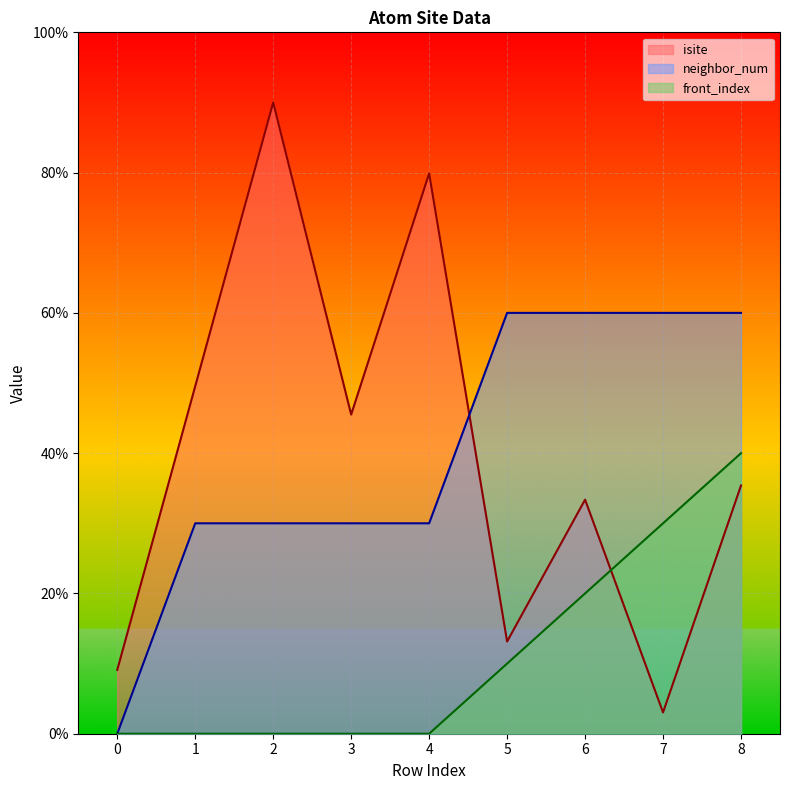

Which series has the widest spread of values?

isite